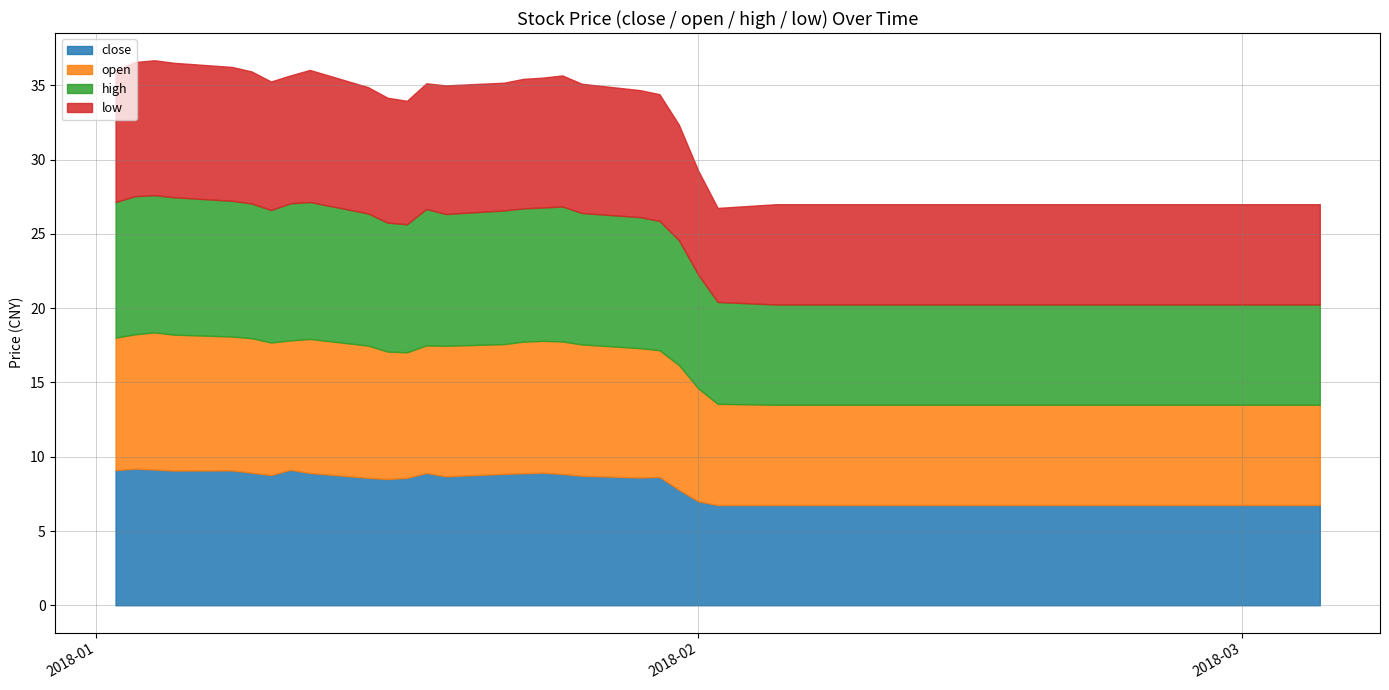

Reading left to right, list all the values displayed in this chart.

close: 9.1	9.2	9.1	9.1	9.1	8.9	8.8	9.1	8.9	8.6	8.5	8.6	8.9	8.7	8.8	8.9	8.9	8.8	8.7	8.6	8.6	7.8	7.0	6.8	6.8	6.8	6.8	6.8	6.8	6.8	6.8	6.8	6.8	6.8	6.8	6.8	6.8	6.8	6.8	6.8
open: 8.9	9.0	9.2	9.2	9.0	9.1	8.9	8.7	9.0	8.9	8.6	8.4	8.6	8.8	8.7	8.9	8.9	8.9	8.8	8.7	8.5	8.4	7.6	6.8	6.8	6.8	6.8	6.8	6.8	6.8	6.8	6.8	6.8	6.8	6.8	6.8	6.8	6.8	6.8	6.8
high: 9.1	9.3	9.2	9.2	9.1	9.1	8.9	9.2	9.2	8.9	8.7	8.6	9.2	8.9	9.0	9.0	9.0	9.1	8.8	8.8	8.7	8.4	7.7	6.9	6.8	6.8	6.8	6.8	6.8	6.8	6.8	6.8	6.8	6.8	6.8	6.8	6.8	6.8	6.8	6.8
low: 8.9	9.0	9.1	9.1	9.0	8.9	8.7	8.6	8.9	8.5	8.4	8.3	8.5	8.7	8.6	8.7	8.7	8.8	8.7	8.6	8.5	7.8	7.0	6.3	6.8	6.8	6.8	6.8	6.8	6.8	6.8	6.8	6.8	6.8	6.8	6.8	6.8	6.8	6.8	6.8